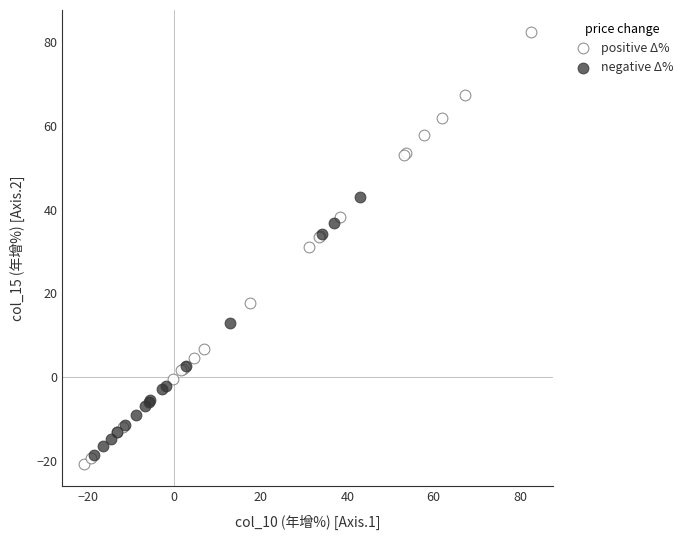

Which series has the widest spread of Y values?

positive Δ%